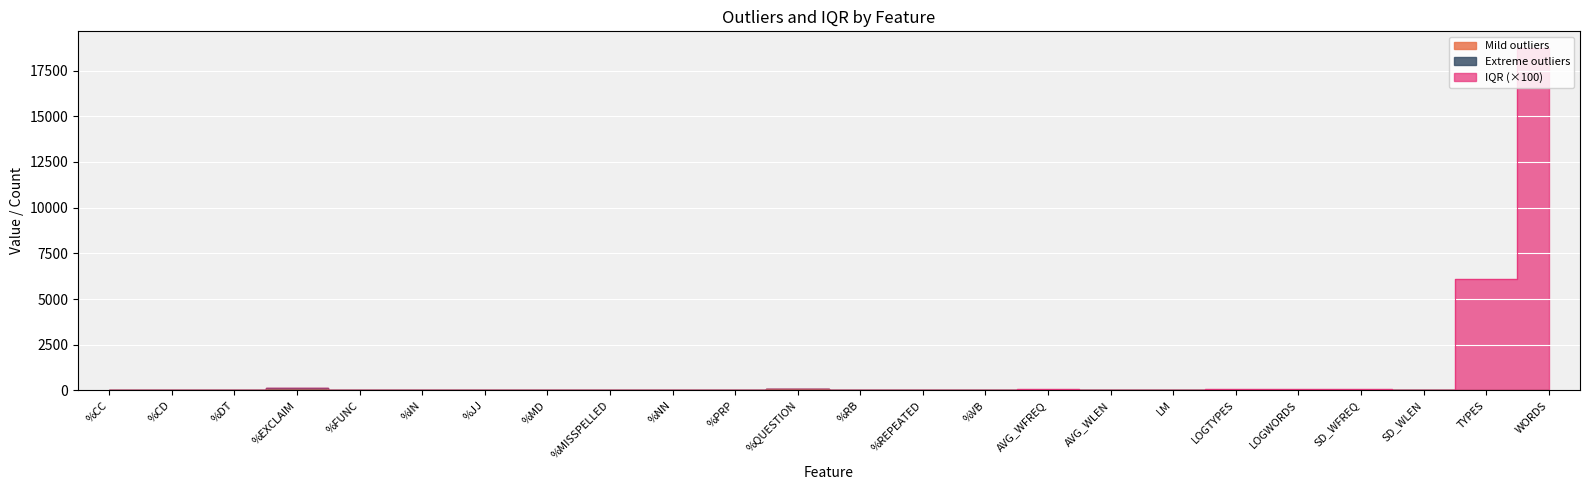

At which category is the sum across all series the highest?

WORDS